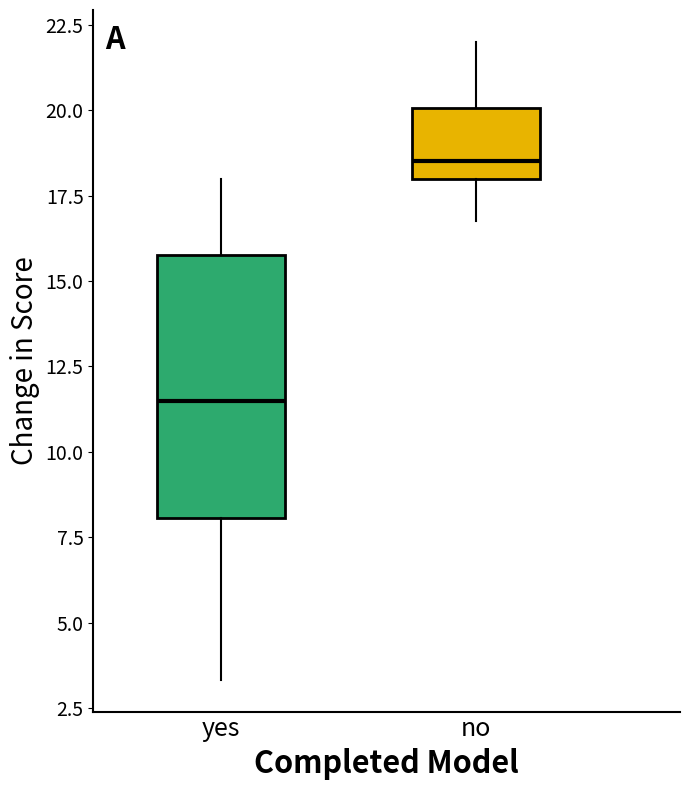

Reading left to right, transcribe this box plot: for each box, give where its median line is, the range the box spans, and where its two whiskers end, as read against the y-axis. The values are not printed on the chart, so give them approximately, as read against the axis.

yes: median 11.5, box 8.0 to 16.0, whiskers 3.5 to 18.0
no: median 18.5, box 18.0 to 20.0, whiskers 17.0 to 22.0